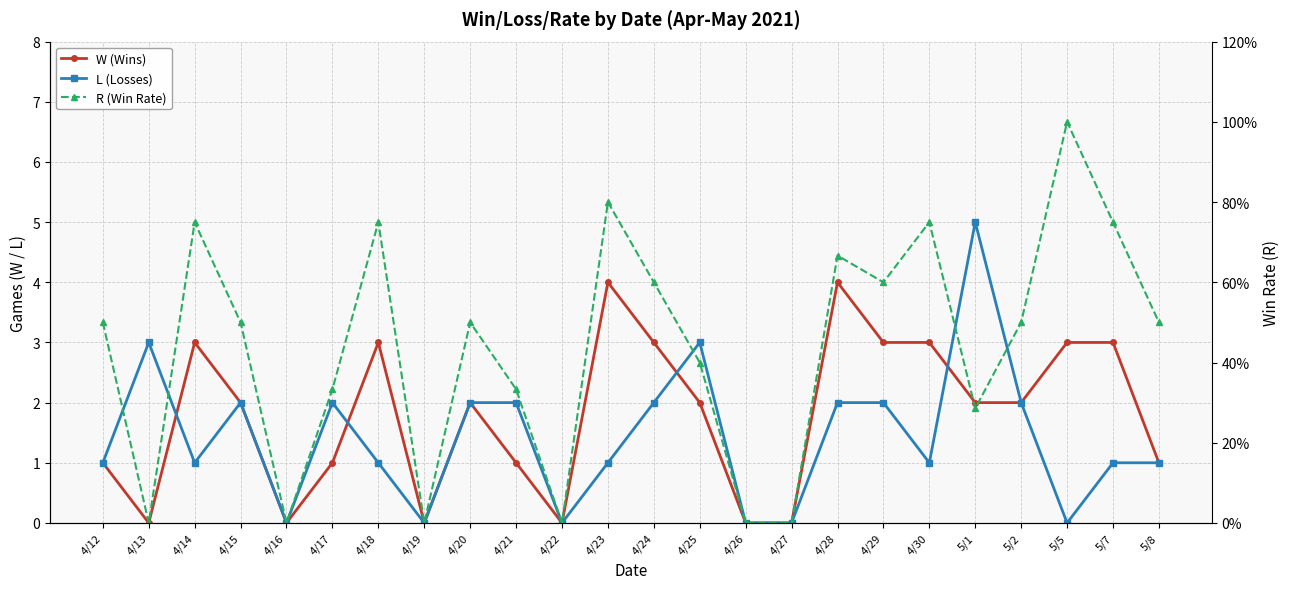

Which category has the lowest value in the W (Wins) series?

4/13